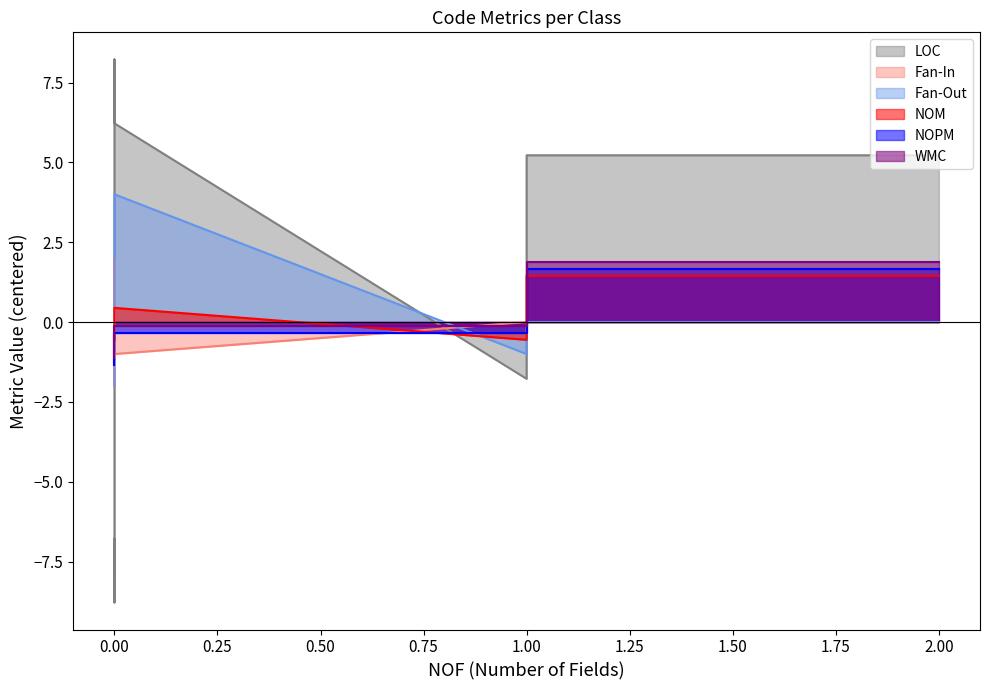

At how many categories does at least one series exceed 7?

7